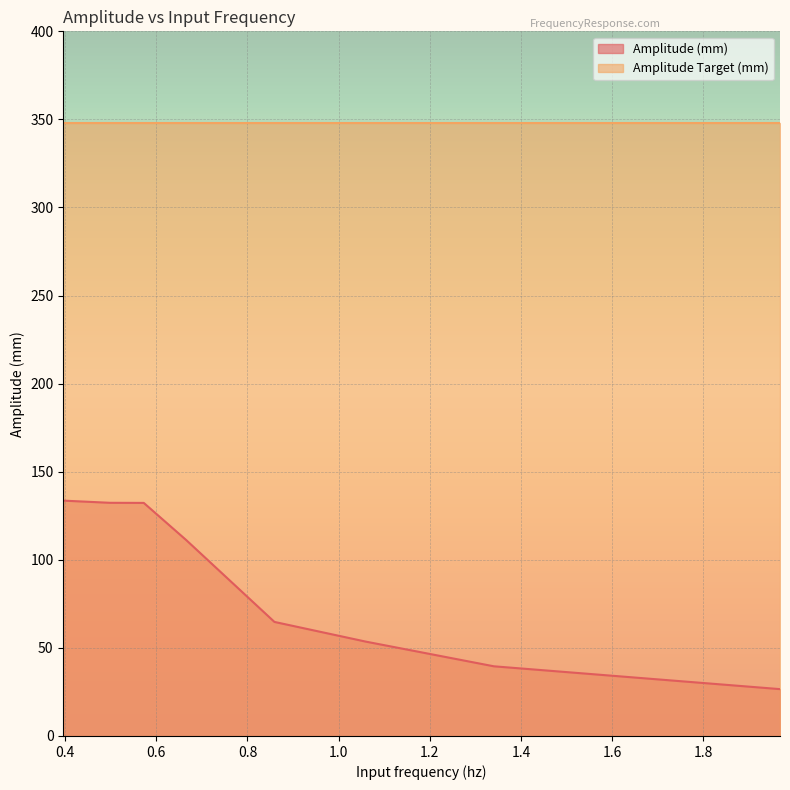

At which label is the value closest to 80?

0.8590733977930864